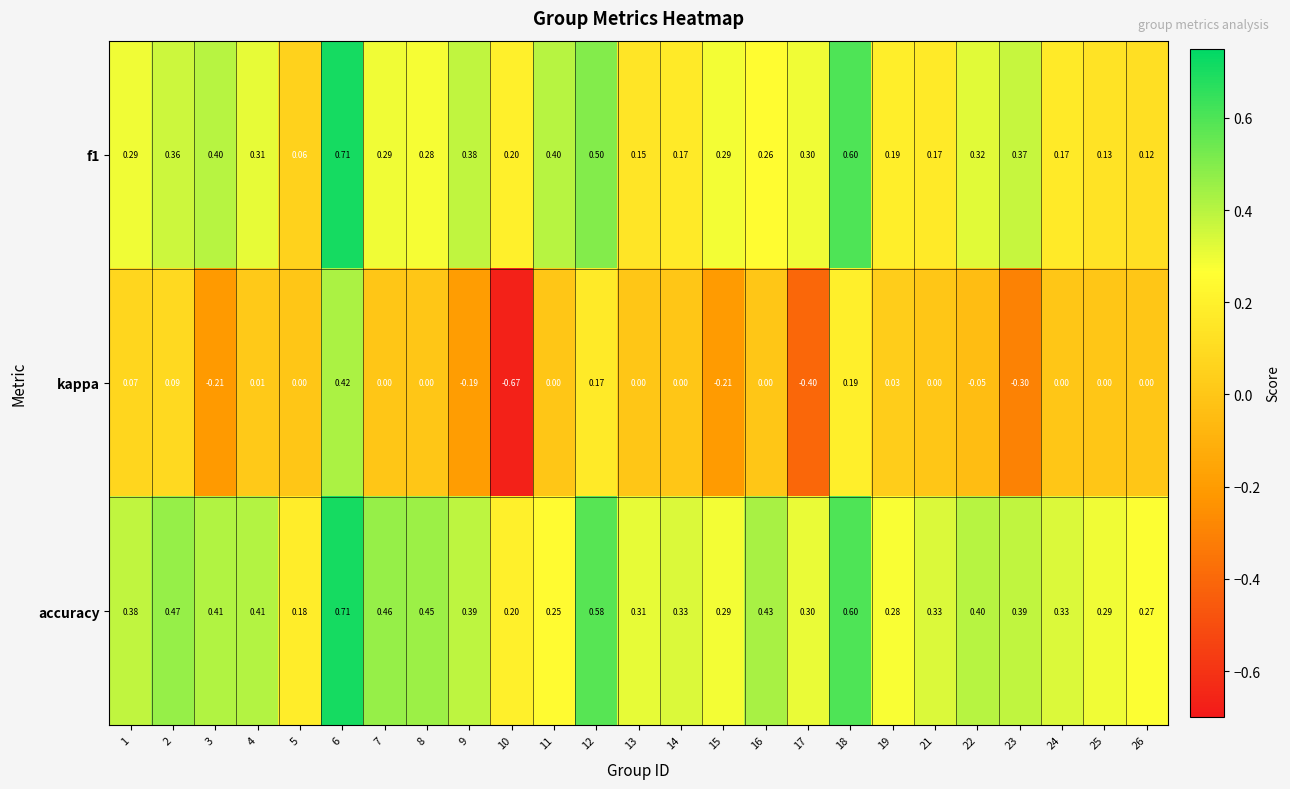

Which series changed the most between 4 and 17?

kappa